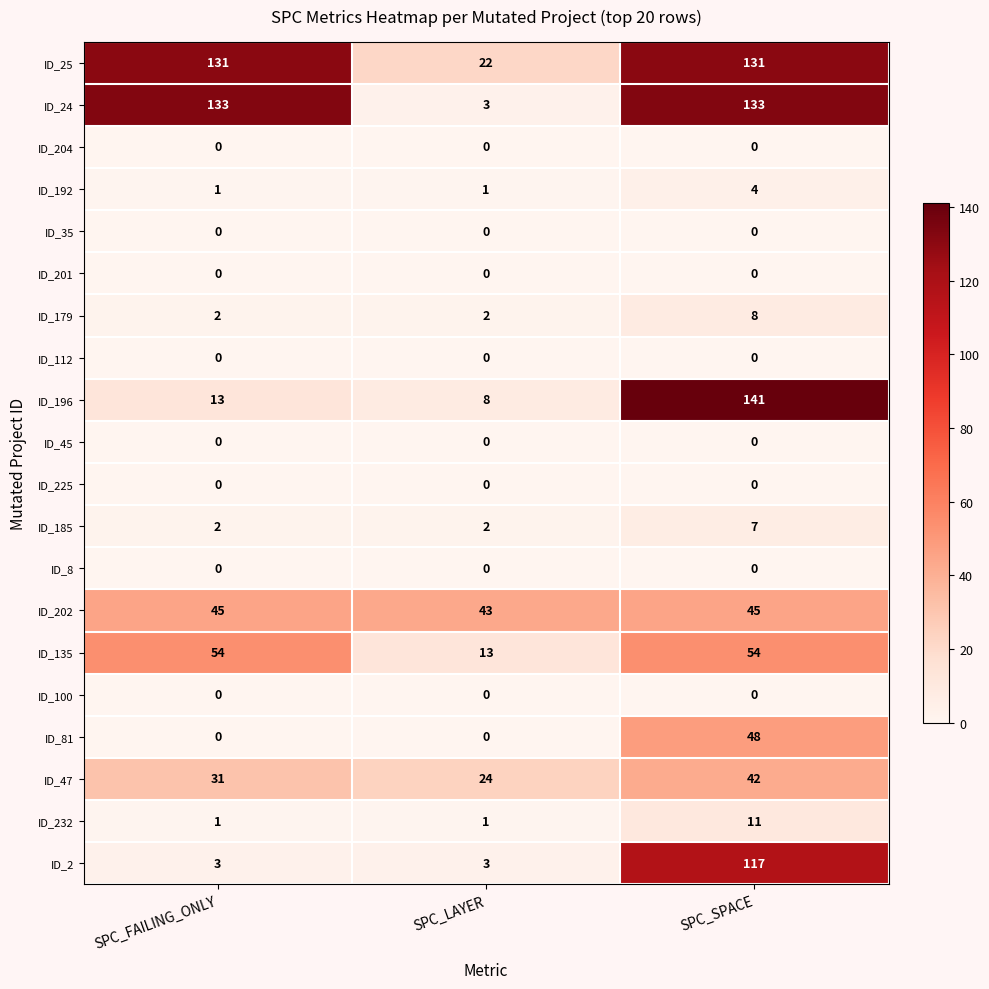

True or false: ID_192 has a value of 2 at SPC_FAILING_ONLY.

False